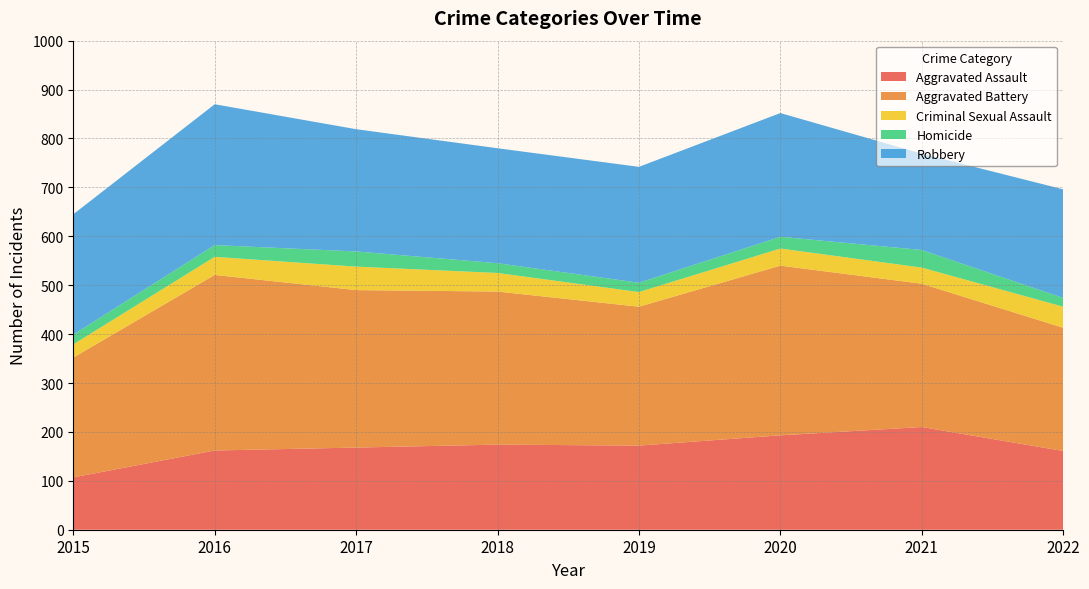

Reading right to left, list all the values displayed in this chart.

Aggravated Assault: 2022=161	2021=210	2020=193	2019=172	2018=174	2017=168	2016=162	2015=107
Aggravated Battery: 2022=252	2021=293	2020=347	2019=284	2018=313	2017=322	2016=359	2015=245
Criminal Sexual Assault: 2022=43	2021=33	2020=35	2019=30	2018=38	2017=48	2016=37	2015=27
Homicide: 2022=18	2021=36	2020=24	2019=19	2018=20	2017=31	2016=24	2015=20
Robbery: 2022=222	2021=197	2020=253	2019=237	2018=235	2017=250	2016=288	2015=246